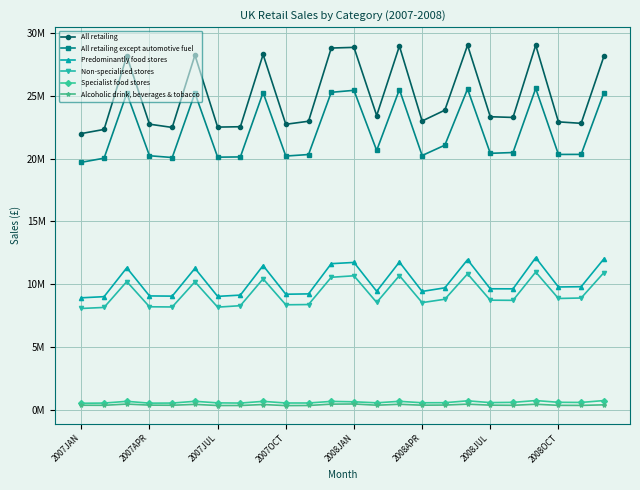

Does the chart display data point markers on the line(s)?

Yes